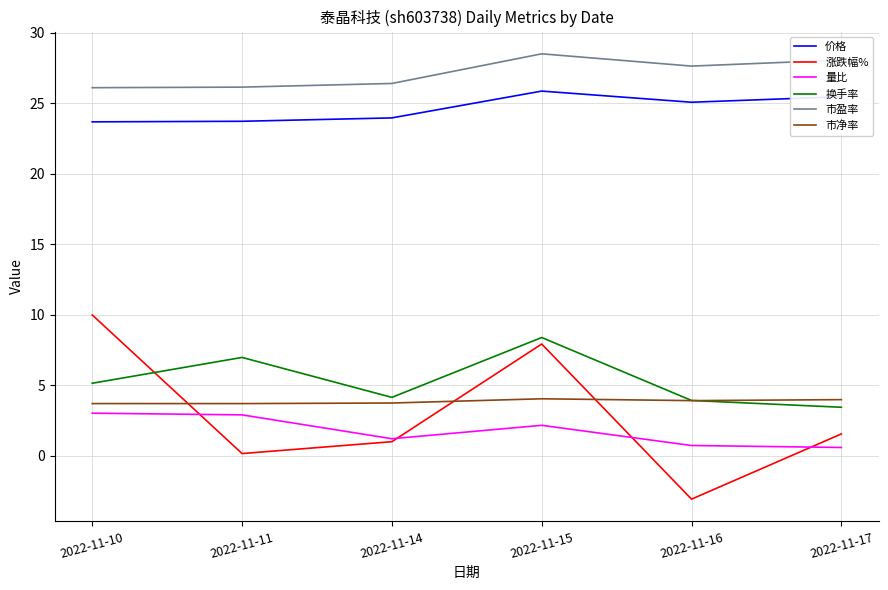

True or false: 市净率 and 量比 intersect in this chart.

False